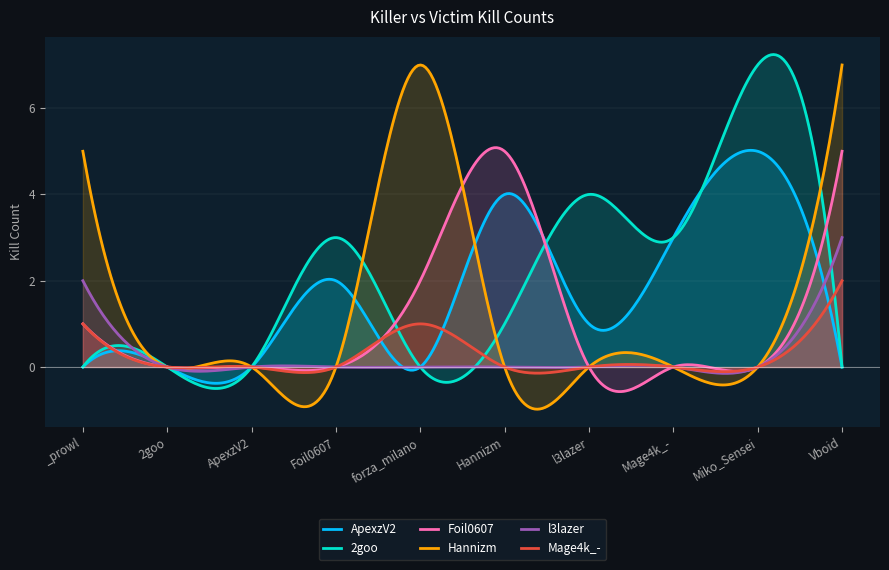

Which label corresponds to the largest value in the chart?

Miko_Sensei